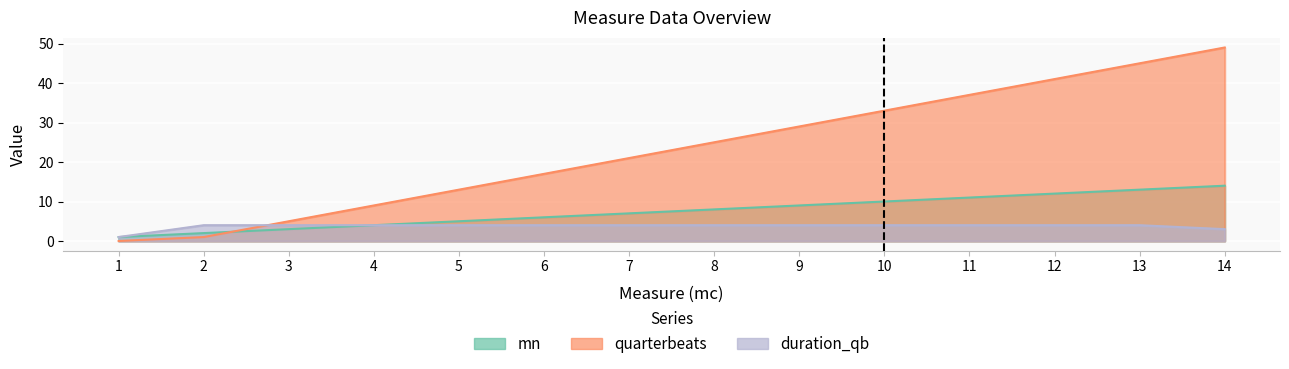

Between 9 and 12, which series saw the biggest shift?

quarterbeats